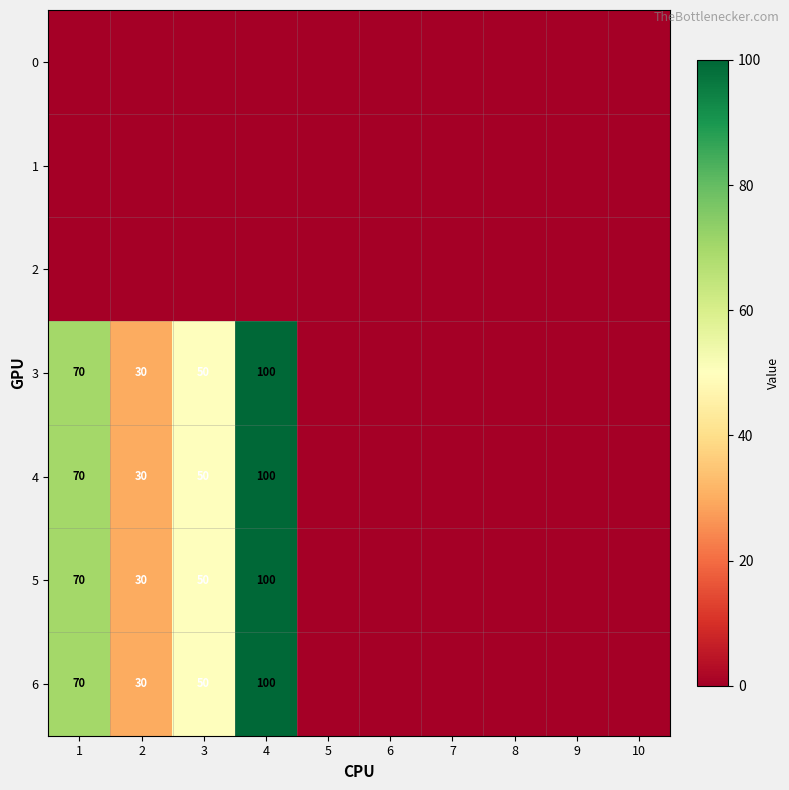

What is the difference between the highest and lowest values at 4?

100